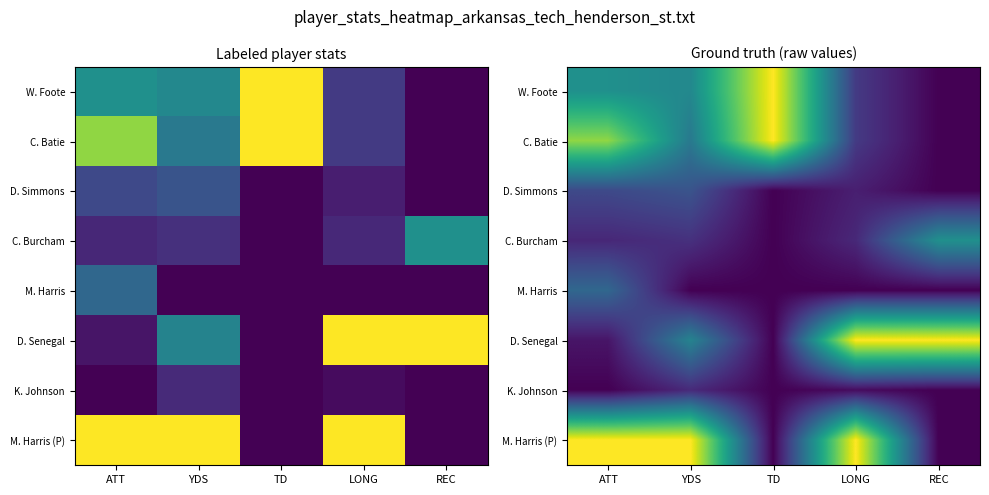

Which category has the highest value across all series?

TD